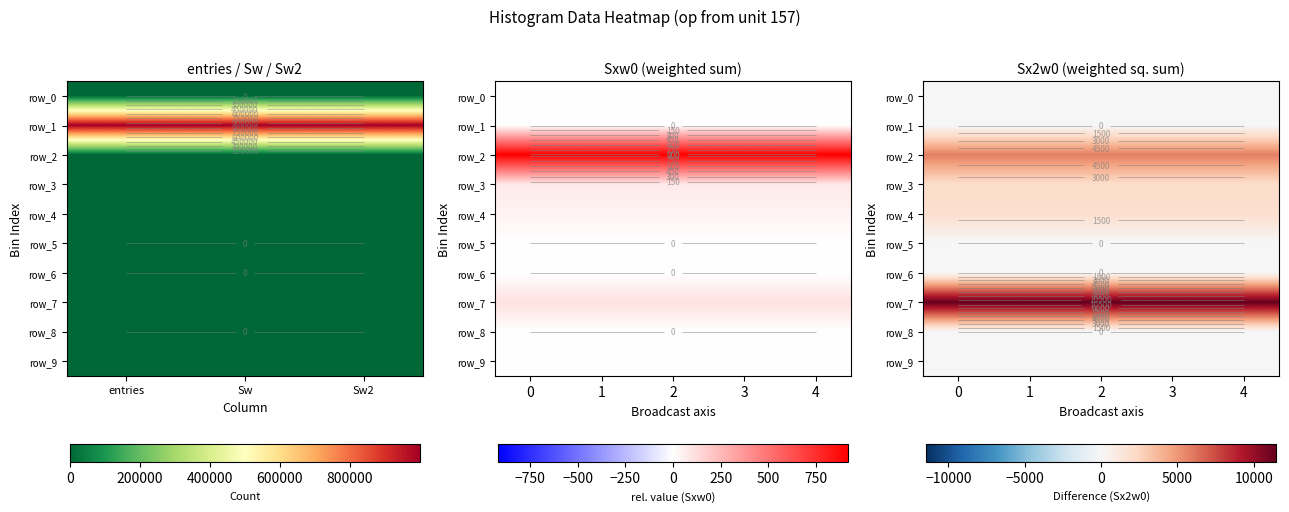

Which series has the largest range (max minus min)?

row_0